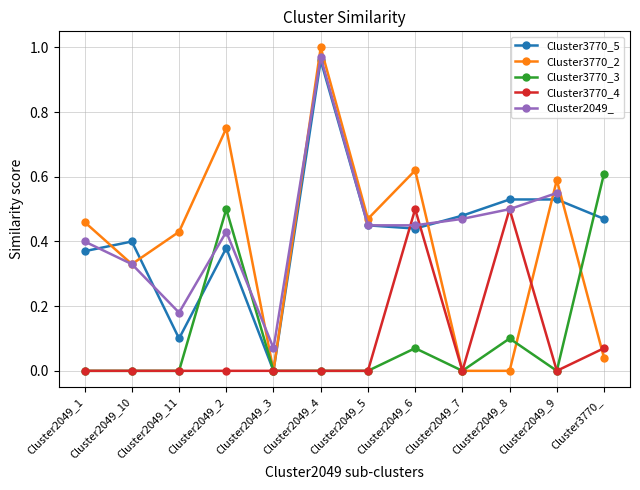

The value at 4 is 1. True or false?

True